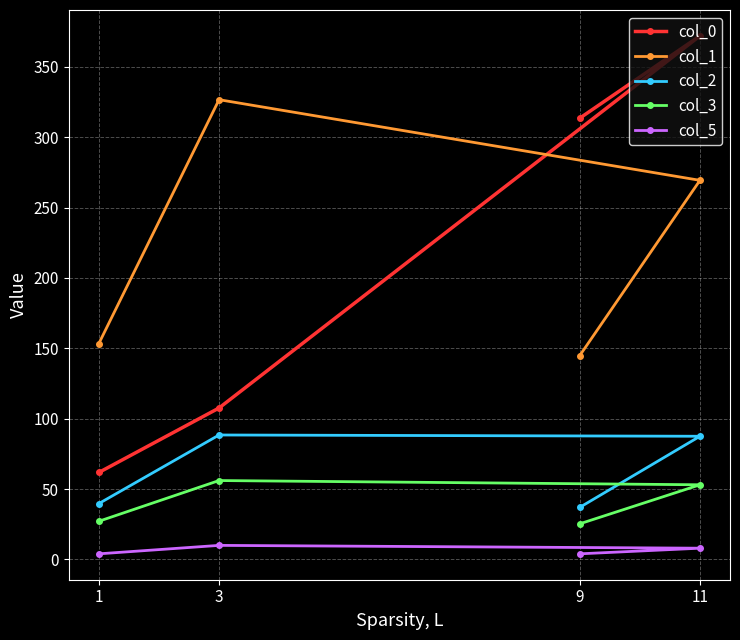

True or false: col_5 has more than 1 interior local peaks.

False